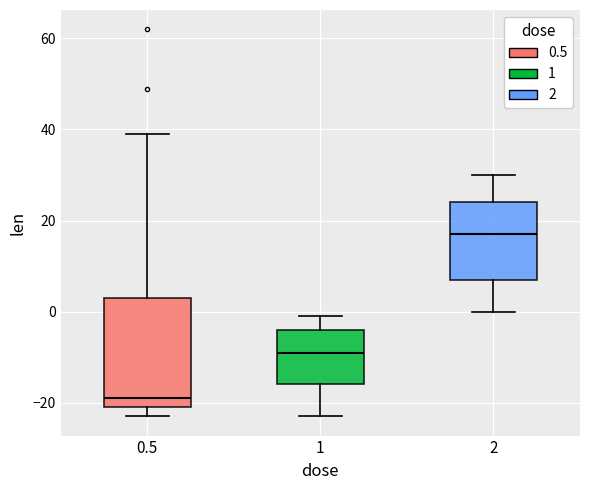

Comparing the boxes themselves (not the whiskers), which one is the tallest?

0.5